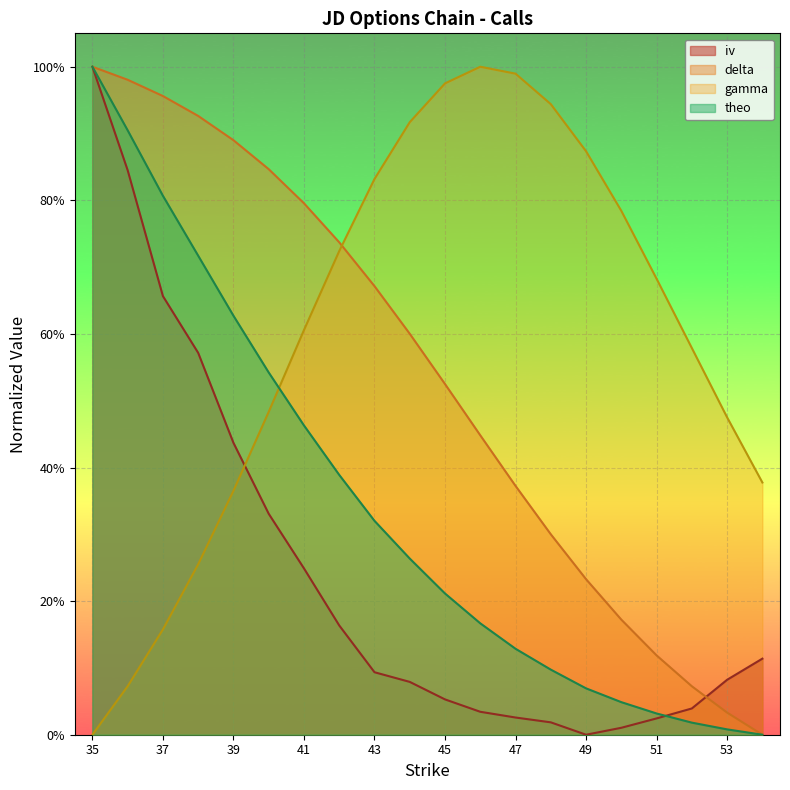

What is the difference between the second highest and second lowest values in the delta series?

0.9